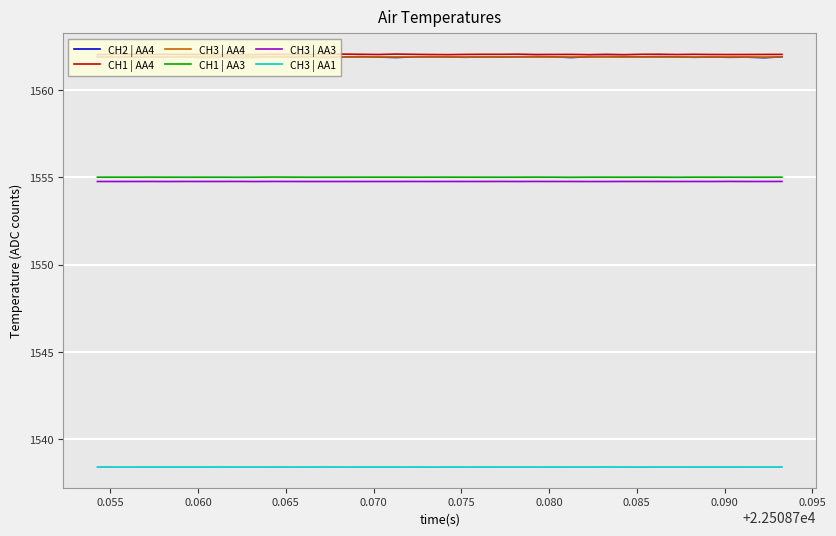

What are all the series names shown in the legend?

CH2 | AA4, CH1 | AA4, CH3 | AA4, CH1 | AA3, CH3 | AA3, CH3 | AA1